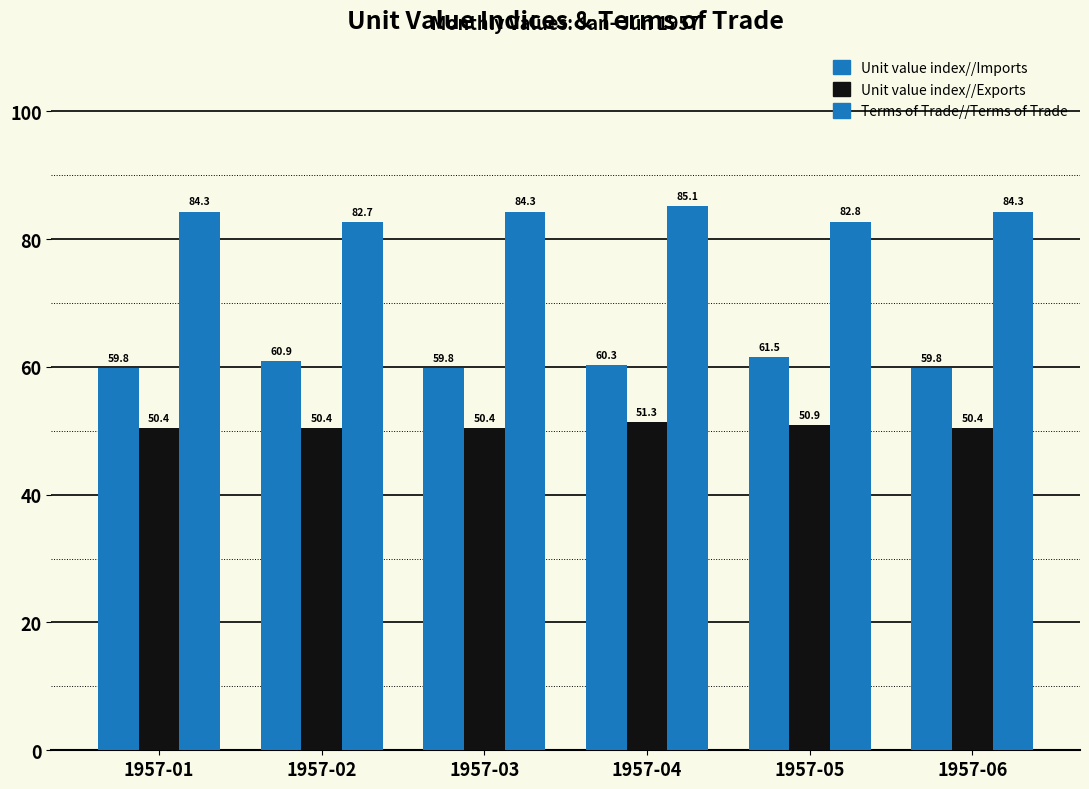

Reading right to left, transcribe all the data shown in this chart.

Unit value index//Imports: 1957-06=59.8	1957-05=61.5	1957-04=60.3	1957-03=59.8	1957-02=60.9	1957-01=59.8
Unit value index//Exports: 1957-06=50.4	1957-05=50.9	1957-04=51.3	1957-03=50.4	1957-02=50.4	1957-01=50.4
Terms of Trade//Terms of Trade: 1957-06=84.3	1957-05=82.8	1957-04=85.1	1957-03=84.3	1957-02=82.7	1957-01=84.3